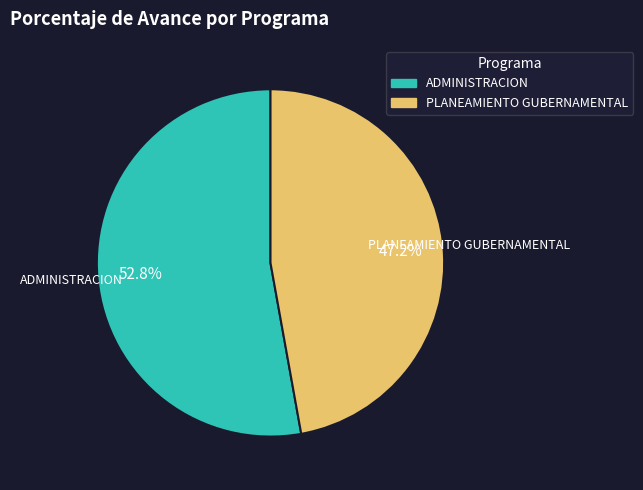

Does any single category account for the majority?

Yes